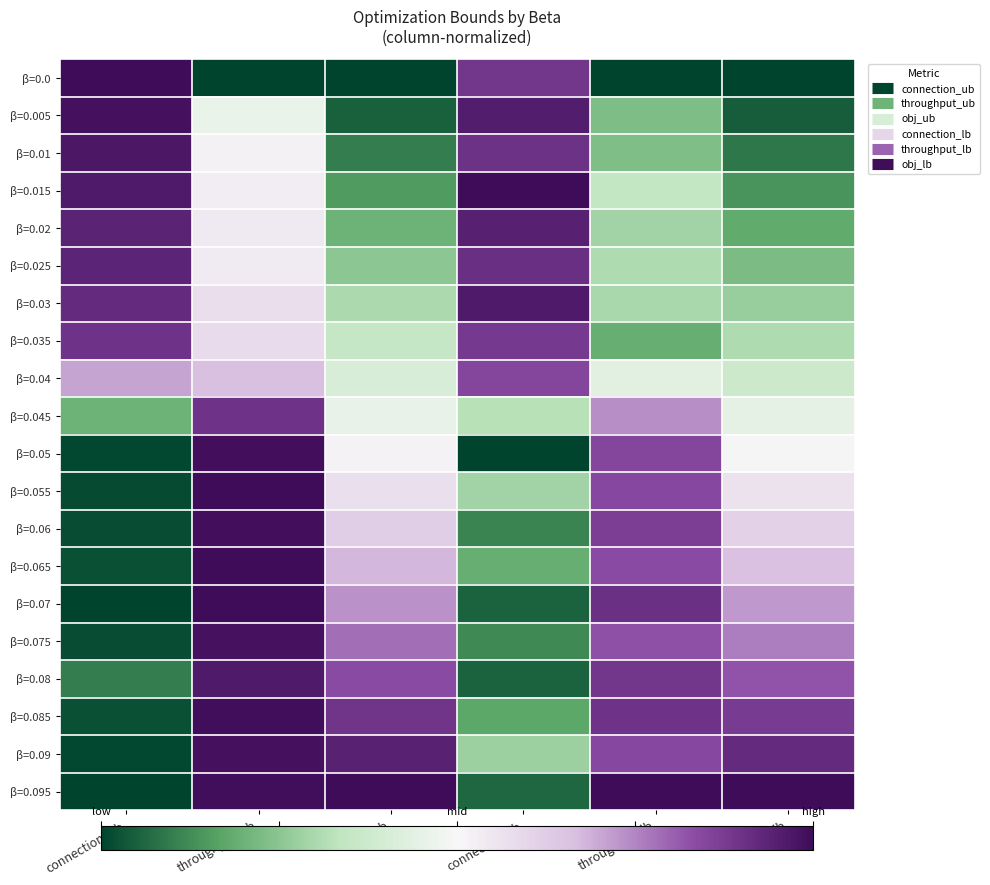

Reading left to right, extract all data points from this chart.

β=0.0: connection_ub=1.0	throughput_ub=0.0	obj_ub=0.0	connection_lb=0.9	throughput_lb=0.0	obj_lb=0.0
β=0.005: connection_ub=1.0	throughput_ub=0.5	obj_ub=0.0	connection_lb=1.0	throughput_lb=0.2	obj_lb=0.0
β=0.01: connection_ub=1.0	throughput_ub=0.5	obj_ub=0.1	connection_lb=0.9	throughput_lb=0.2	obj_lb=0.1
β=0.015: connection_ub=1.0	throughput_ub=0.5	obj_ub=0.2	connection_lb=1.0	throughput_lb=0.3	obj_lb=0.1
β=0.02: connection_ub=0.9	throughput_ub=0.5	obj_ub=0.2	connection_lb=0.9	throughput_lb=0.3	obj_lb=0.2
β=0.025: connection_ub=0.9	throughput_ub=0.5	obj_ub=0.3	connection_lb=0.9	throughput_lb=0.3	obj_lb=0.2
β=0.03: connection_ub=0.9	throughput_ub=0.6	obj_ub=0.3	connection_lb=1.0	throughput_lb=0.3	obj_lb=0.3
β=0.035: connection_ub=0.9	throughput_ub=0.6	obj_ub=0.4	connection_lb=0.9	throughput_lb=0.2	obj_lb=0.3
β=0.04: connection_ub=0.7	throughput_ub=0.7	obj_ub=0.4	connection_lb=0.8	throughput_lb=0.4	obj_lb=0.4
β=0.045: connection_ub=0.2	throughput_ub=0.9	obj_ub=0.5	connection_lb=0.3	throughput_lb=0.7	obj_lb=0.4
β=0.05: connection_ub=0.0	throughput_ub=1.0	obj_ub=0.5	connection_lb=0.0	throughput_lb=0.9	obj_lb=0.5
β=0.055: connection_ub=0.0	throughput_ub=1.0	obj_ub=0.6	connection_lb=0.3	throughput_lb=0.8	obj_lb=0.6
β=0.06: connection_ub=0.0	throughput_ub=1.0	obj_ub=0.6	connection_lb=0.1	throughput_lb=0.9	obj_lb=0.6
β=0.065: connection_ub=0.0	throughput_ub=1.0	obj_ub=0.7	connection_lb=0.2	throughput_lb=0.8	obj_lb=0.7
β=0.07: connection_ub=0.0	throughput_ub=1.0	obj_ub=0.7	connection_lb=0.1	throughput_lb=0.9	obj_lb=0.7
β=0.075: connection_ub=0.0	throughput_ub=1.0	obj_ub=0.8	connection_lb=0.1	throughput_lb=0.8	obj_lb=0.8
β=0.08: connection_ub=0.1	throughput_ub=1.0	obj_ub=0.8	connection_lb=0.1	throughput_lb=0.9	obj_lb=0.8
β=0.085: connection_ub=0.0	throughput_ub=1.0	obj_ub=0.9	connection_lb=0.2	throughput_lb=0.9	obj_lb=0.9
β=0.09: connection_ub=0.0	throughput_ub=1.0	obj_ub=0.9	connection_lb=0.3	throughput_lb=0.8	obj_lb=0.9
β=0.095: connection_ub=0.0	throughput_ub=1.0	obj_ub=1.0	connection_lb=0.1	throughput_lb=1.0	obj_lb=1.0